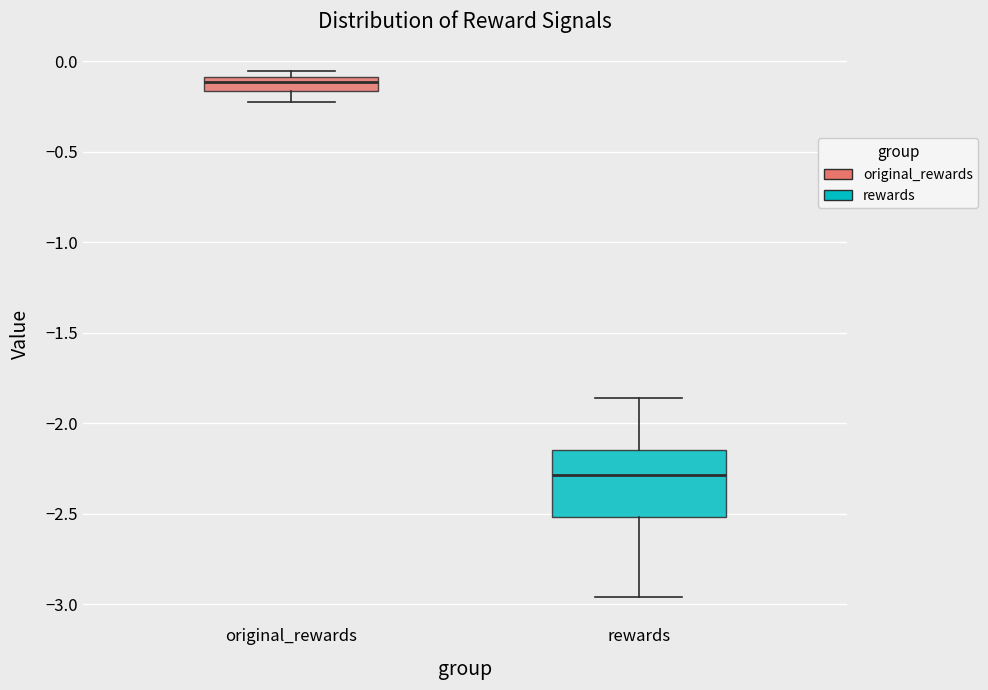

Reading left to right, read every box against the y-axis: the position of its median line, the range the box covers, and the ends of its whiskers. The values are not printed on the chart, so give them approximately, as read against the axis.

original_rewards: median -0.10 (just below the box's upper edge), box -0.15 to -0.10, whiskers -0.20 to -0.05
rewards: median -2.30, box -2.50 to -2.15, whiskers -2.95 to -1.85